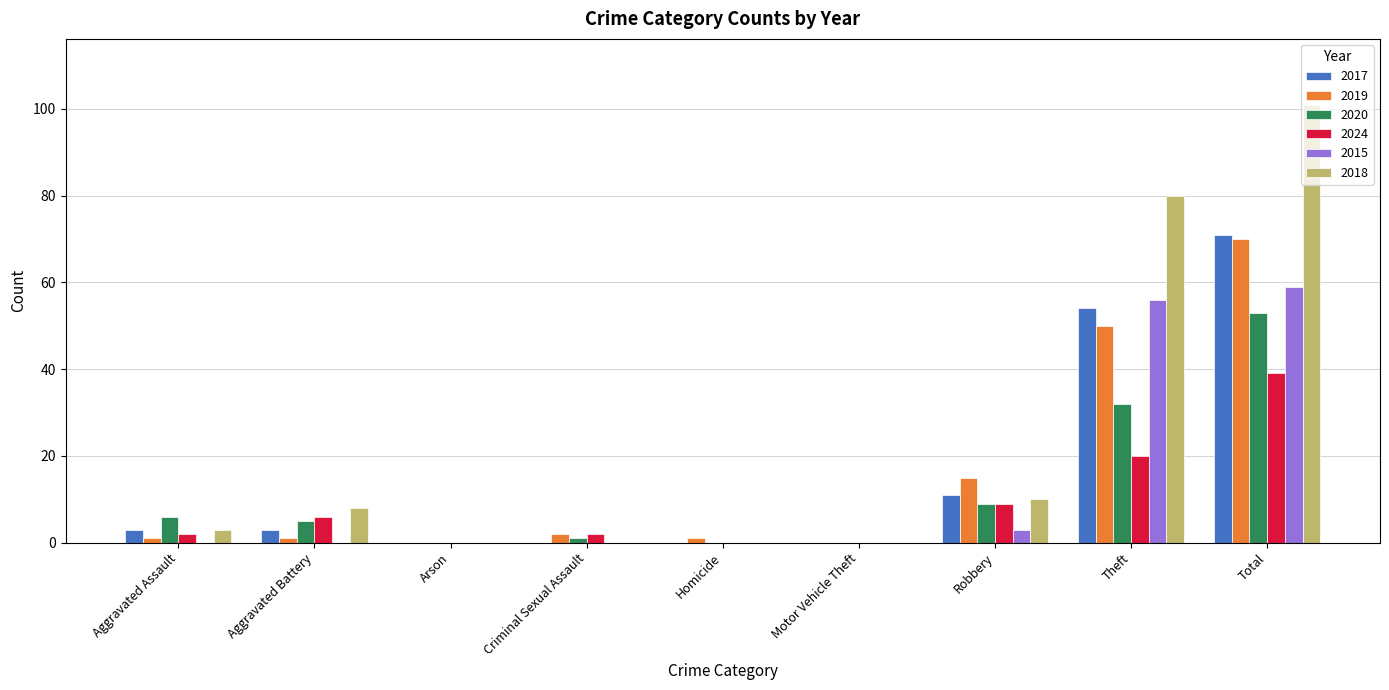

Is it true that 2020 equals 53 at Total?

True